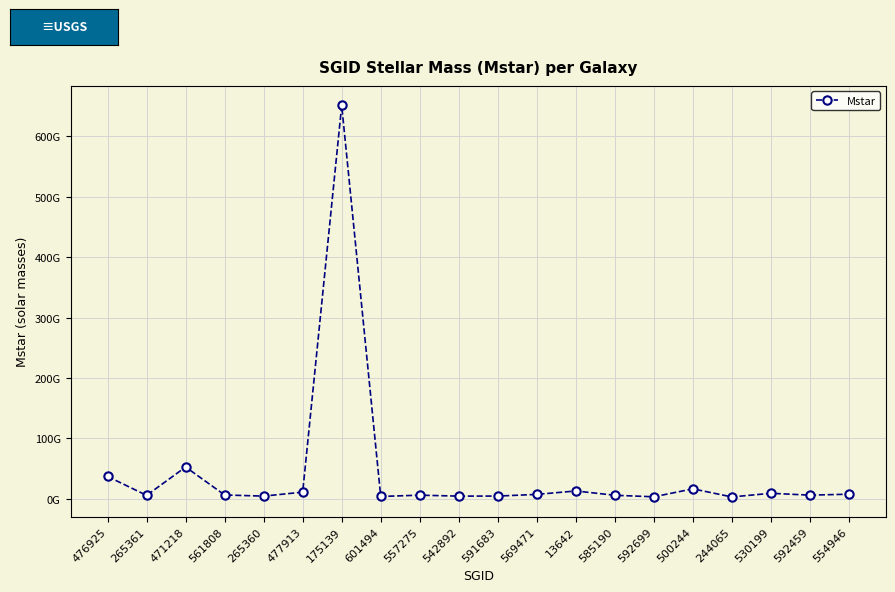

Reading left to right, what are all the values shown in this chart?

476925=37115821100.7	265361=5880043962.1	471218=52769704311.3	561808=6534225616.2	265360=4643839757.8	477913=11225607425.4	175139=650848116113.1	601494=4078333431.3	557275=6193140808.2	542892=4655787083.9	591683=4720065774.6	569471=7483006790.7	13642=13156258535.5	585190=6051888622.9	592699=3503314911.0	500244=16673678735.2	244065=3289277130.5	530199=9312652049.2	592459=6257901685.9	554946=7822749746.4